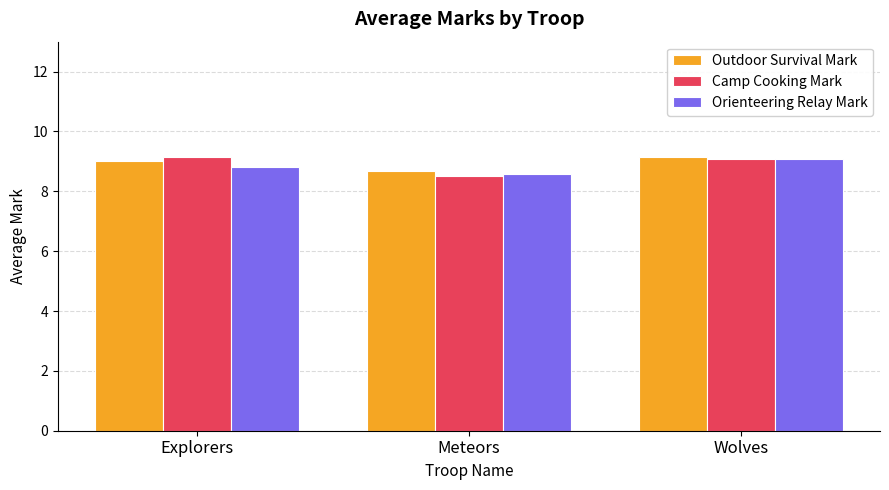

What is the approximate value of Camp Cooking Mark at Wolves?

9.1